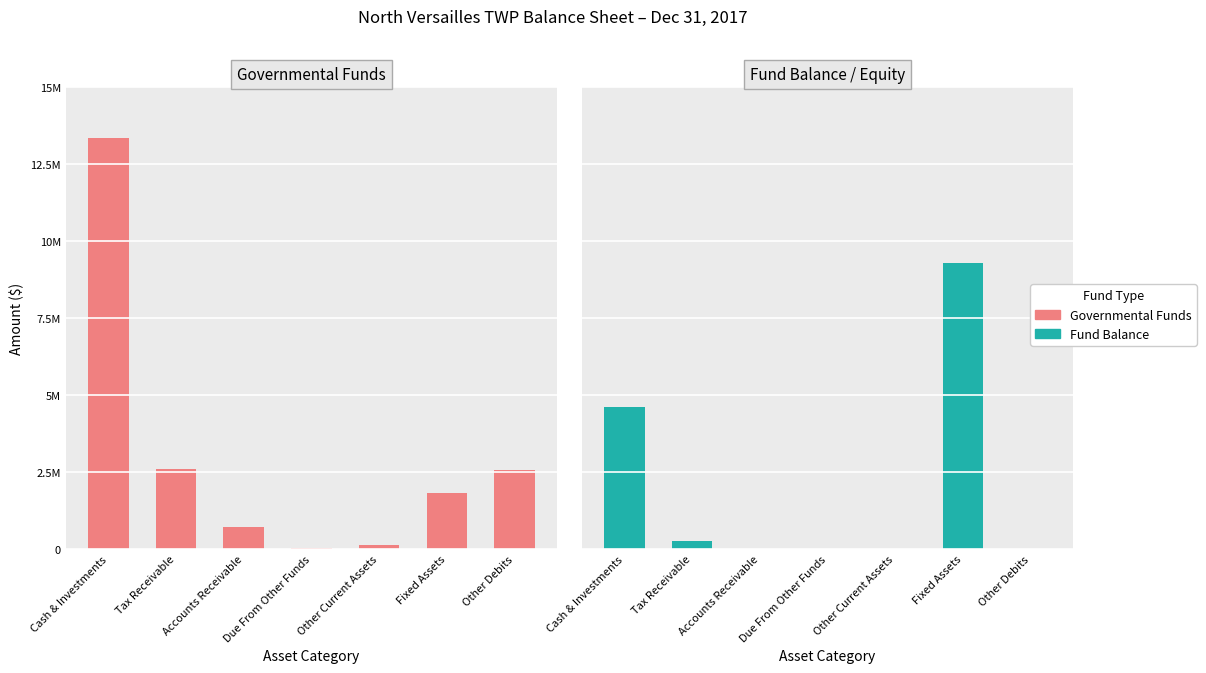

Reading left to right, extract all data points from this chart.

Governmental Funds: 13334053	2606034	716358	34475	138566	1806722	2552469
Fund Balance: 4610181	255943	0	0	0	9300463	0